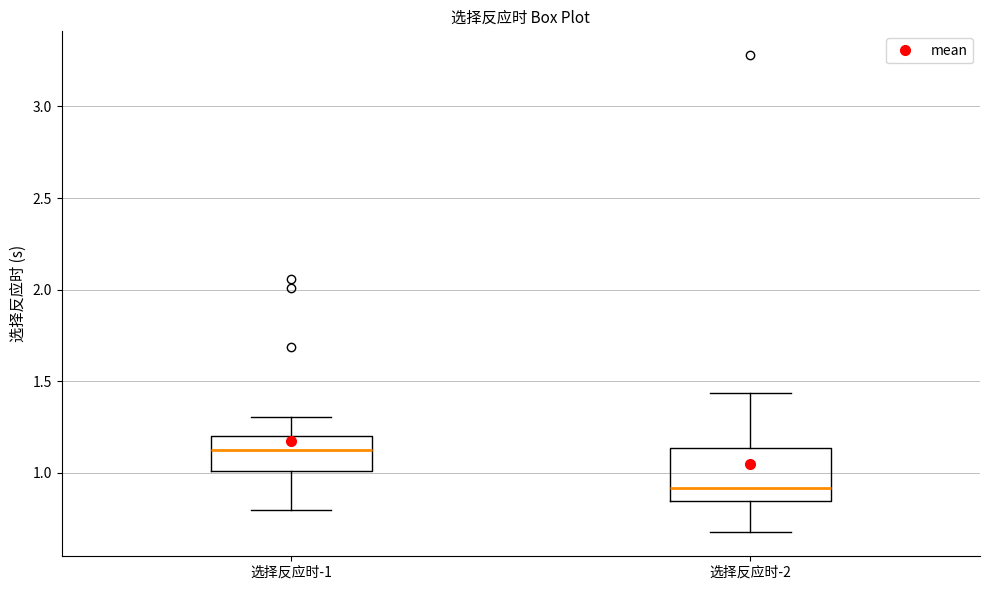

Which box is the tallest, from its lower edge to its upper edge?

选择反应时-2